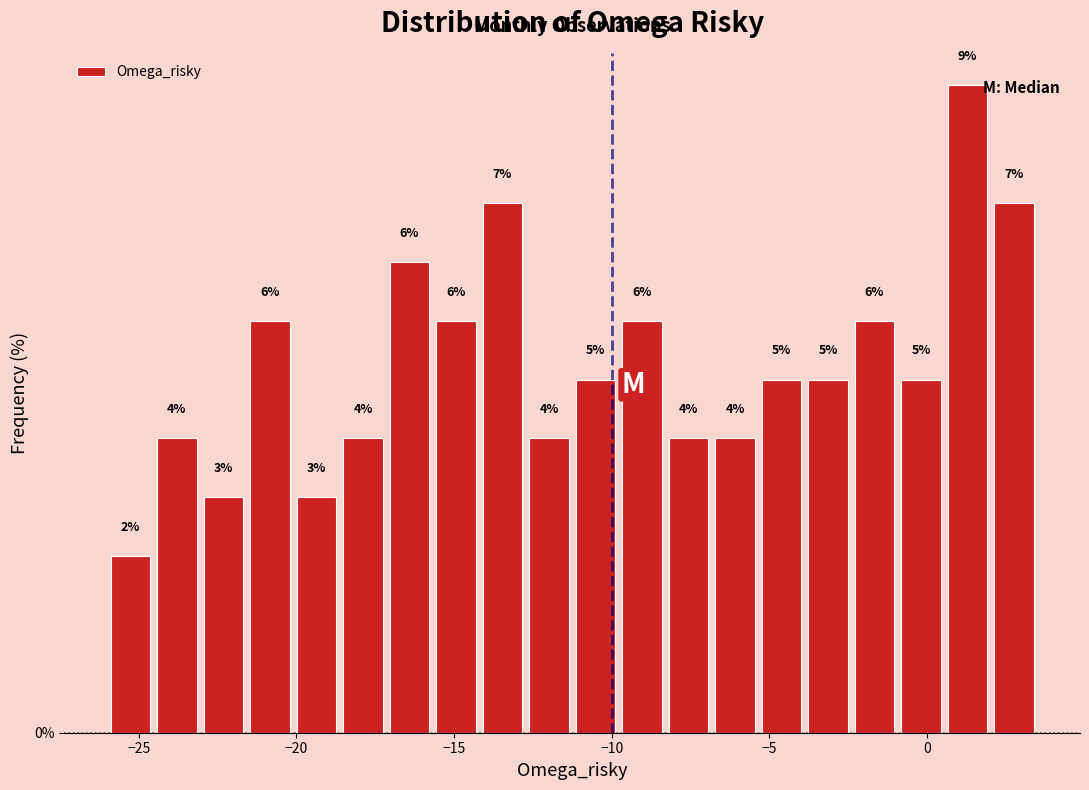

Read against the x-axis, roughly where is the centre of the tallest bar?

1.5